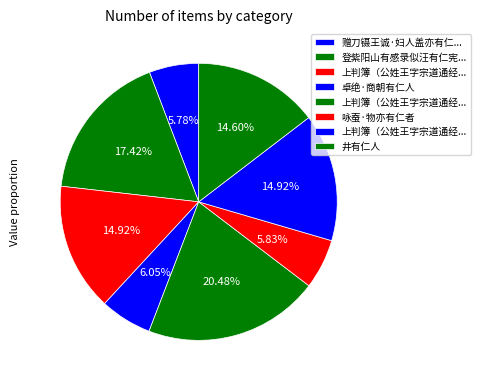

How many slices are in this pie chart?

8